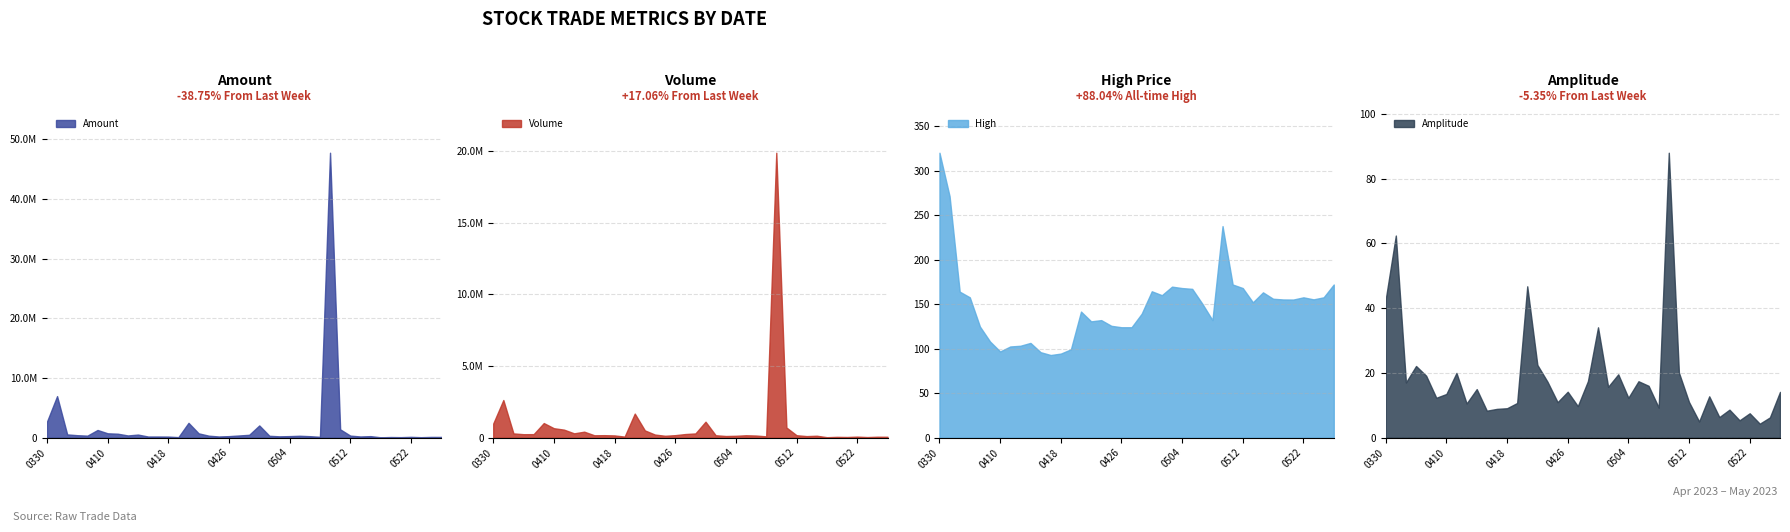

Which series has the widest spread of values?

Amount